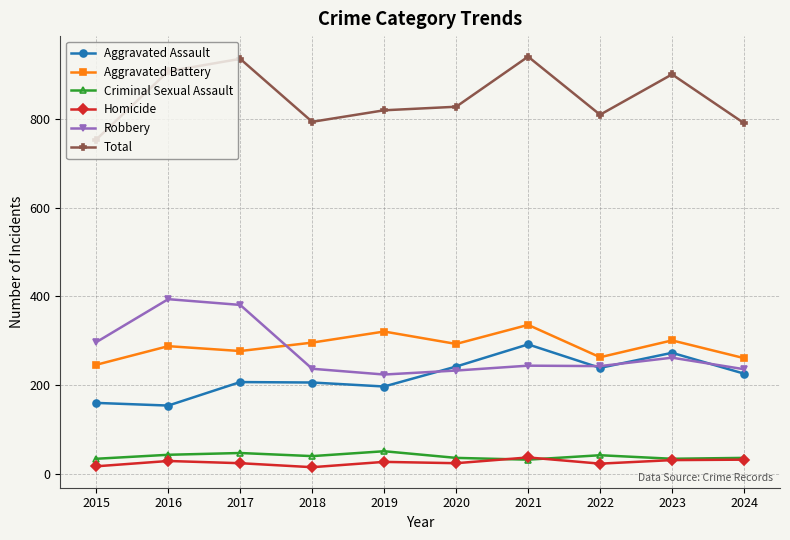

True or false: Aggravated Assault has more than 0 points higher than both neighbors.

True